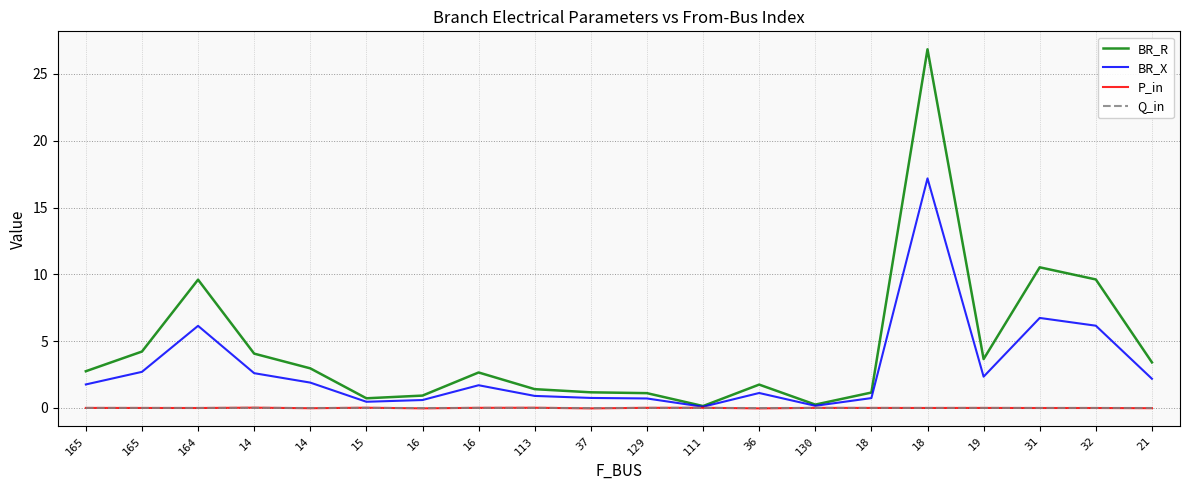

At how many categories does at least one series exceed 4?

6